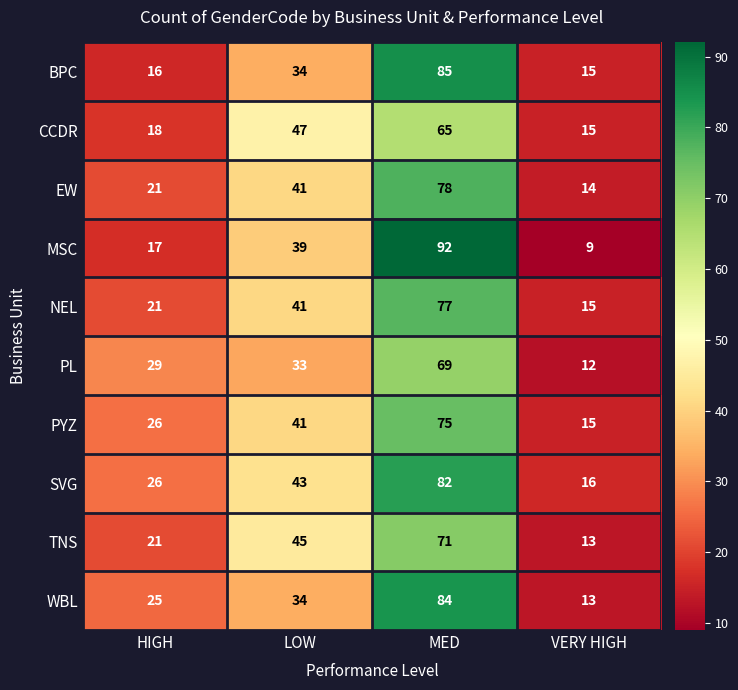

Read the BPC value at VERY HIGH.

15